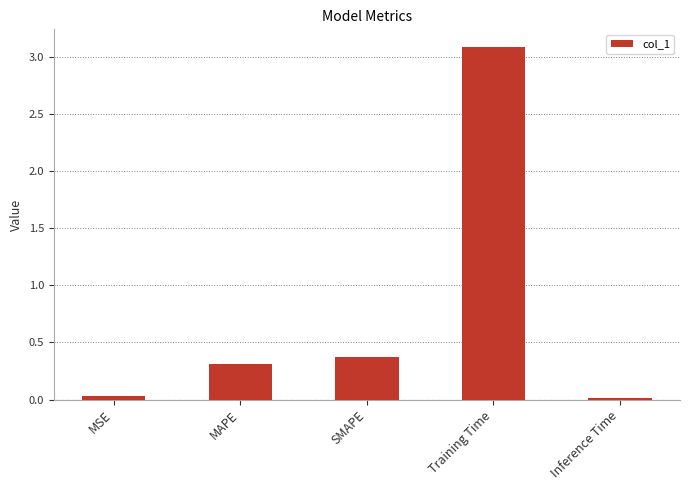

At which label is the value closest to 1?

SMAPE